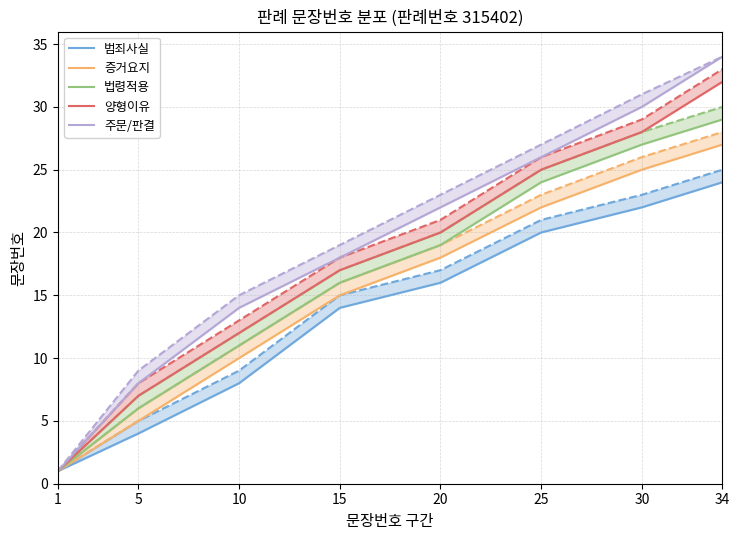

Is this an area chart (filled region under the line)?

No